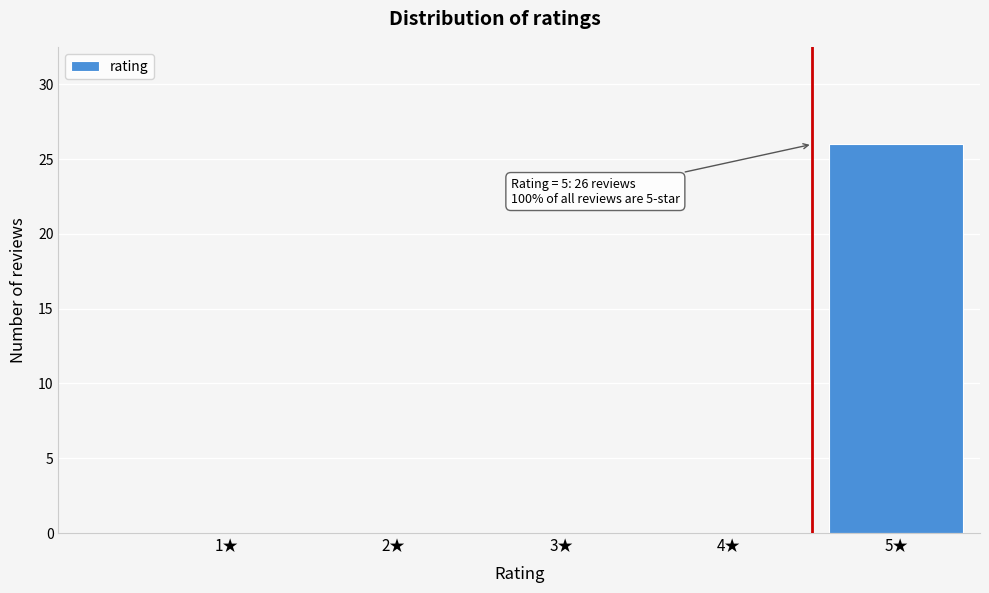

Reading left to right, what are all the values shown in this chart?

1★=0	2★=0	3★=0	4★=0	5★=26